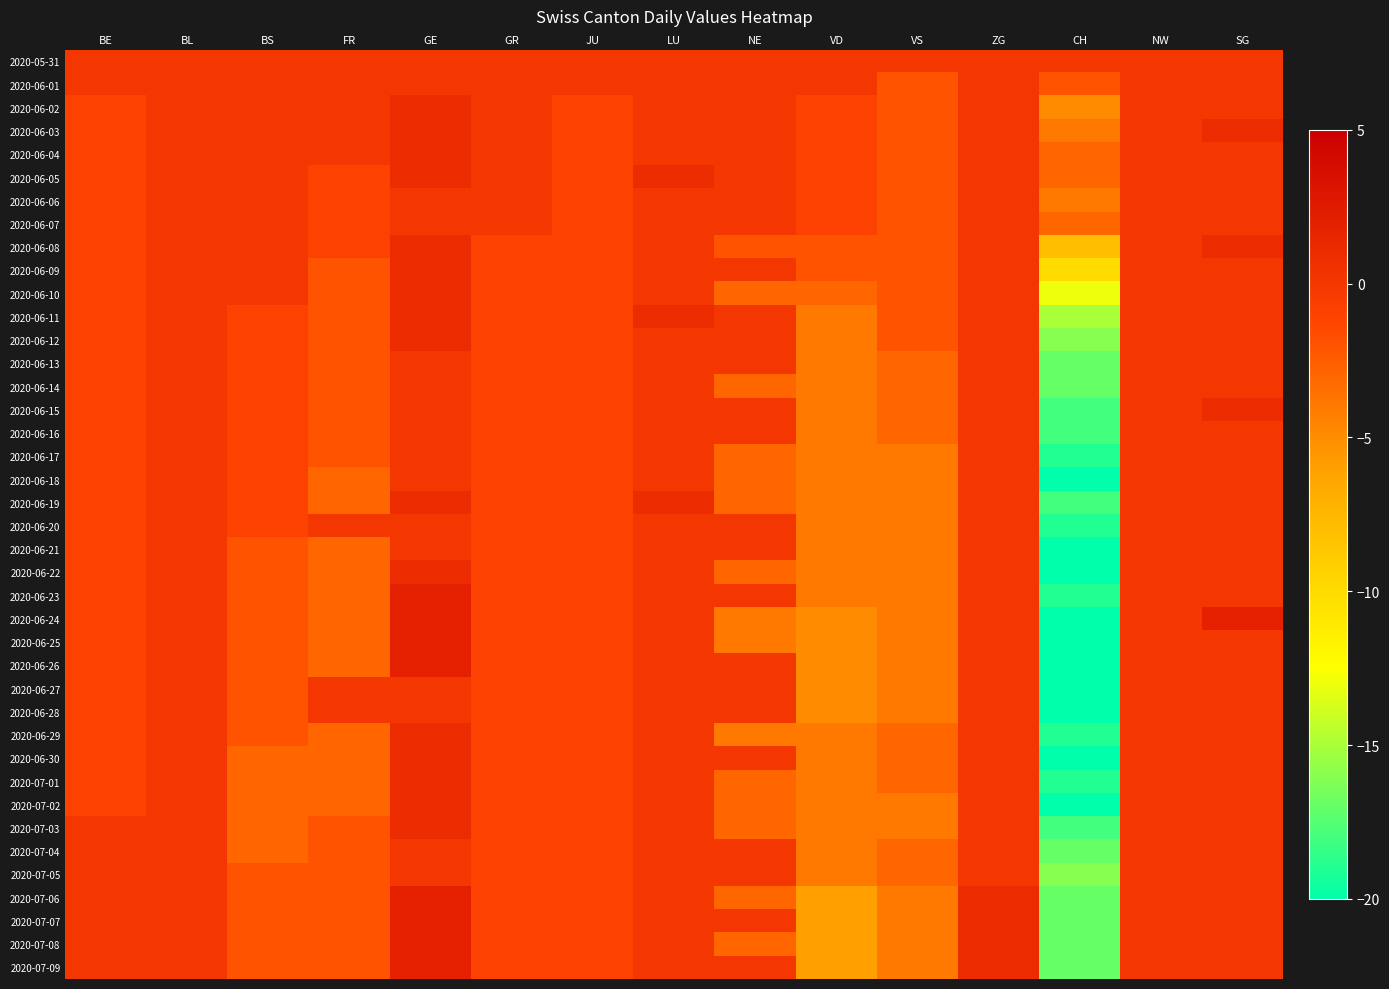

At how many categories does at least one series exceed -10?

15